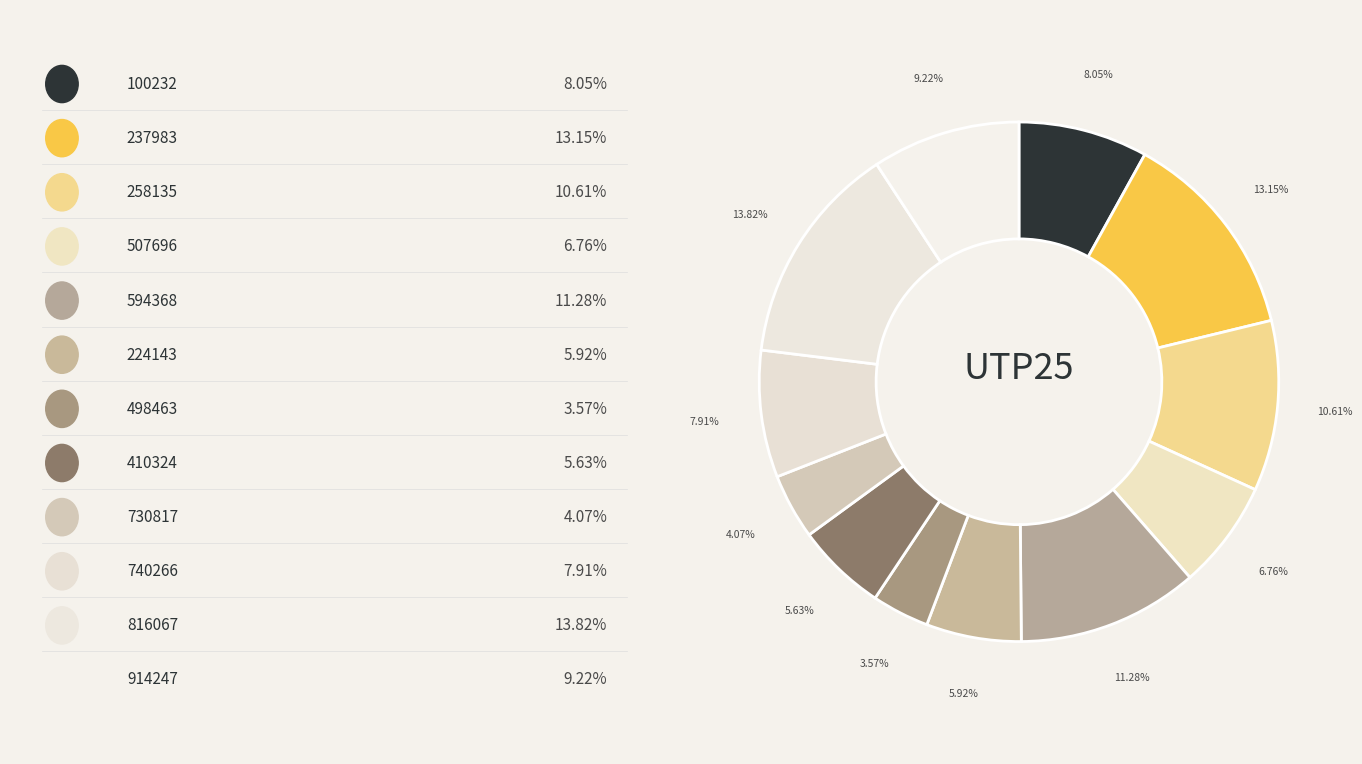

How many segments does this pie chart have?

12